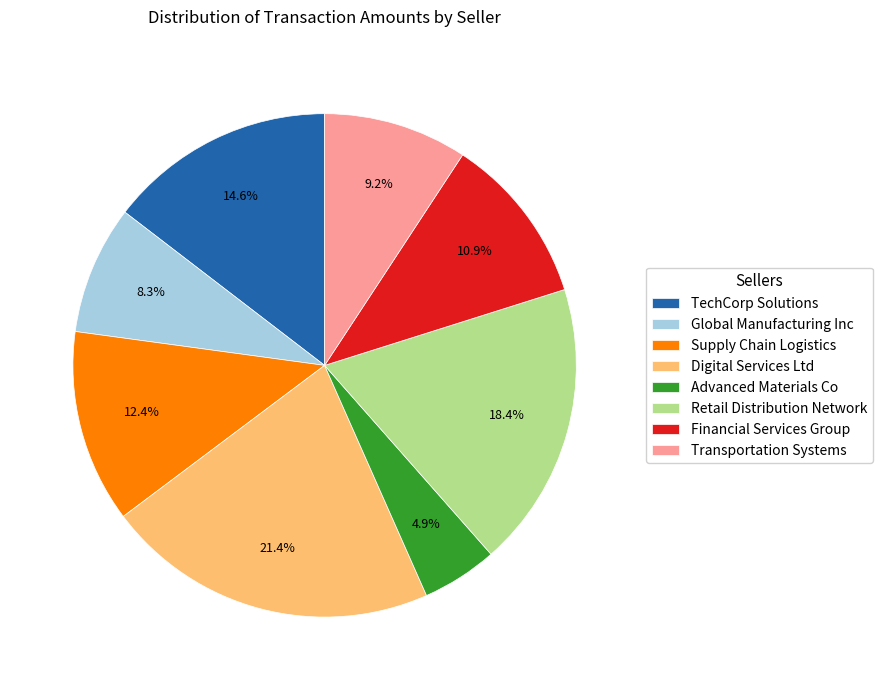

To the nearest percent, what is the average slice percentage?

12%